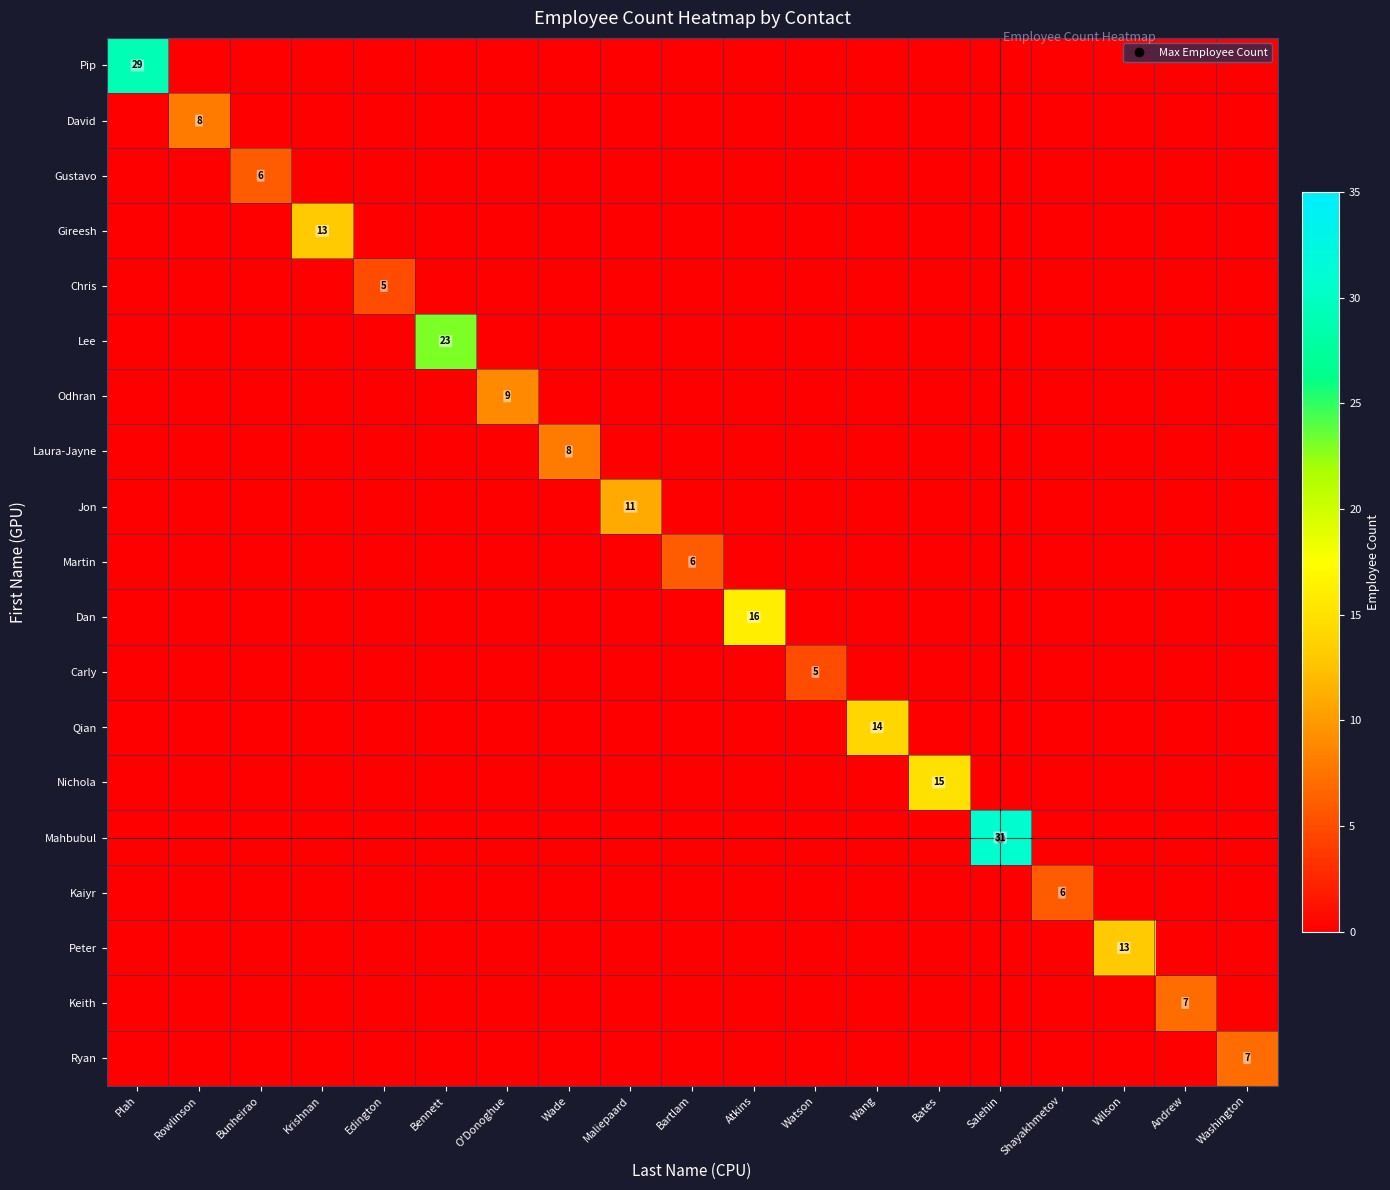

Which label corresponds to the largest value in the chart?

Salehin